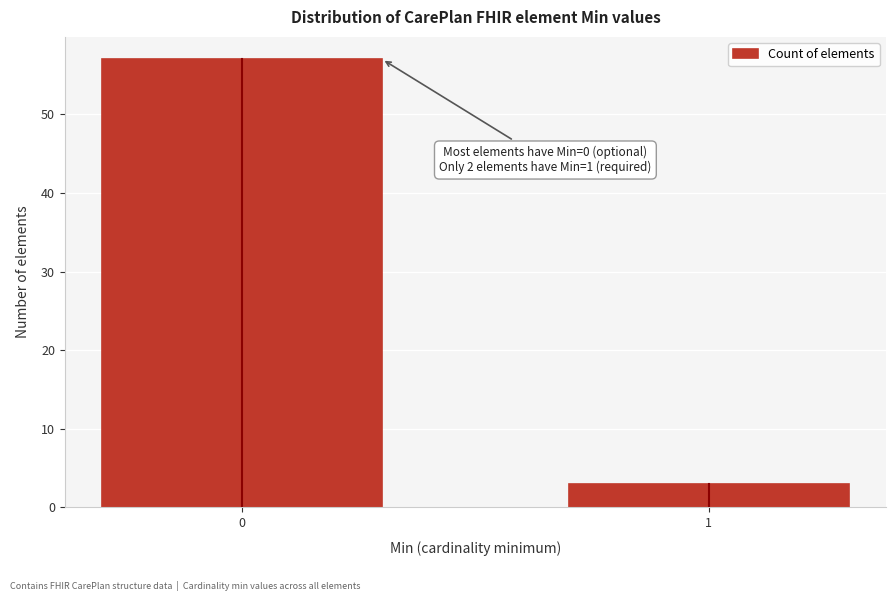

Reading left to right, transcribe all the data shown in this chart.

57	3